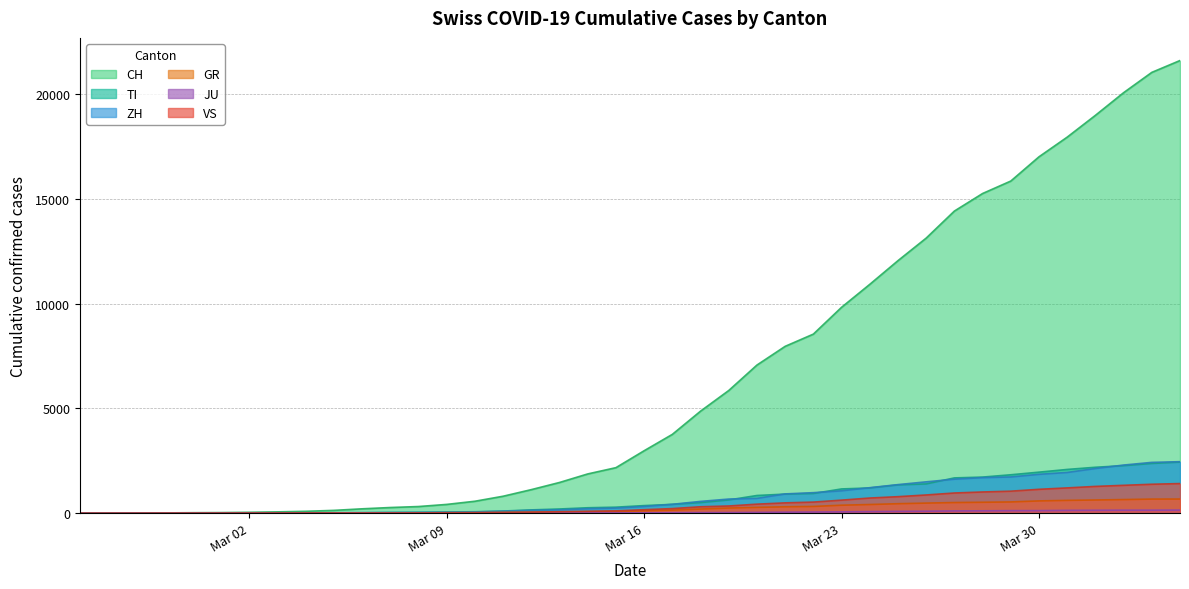

True or false: GR and JU intersect in this chart.

False